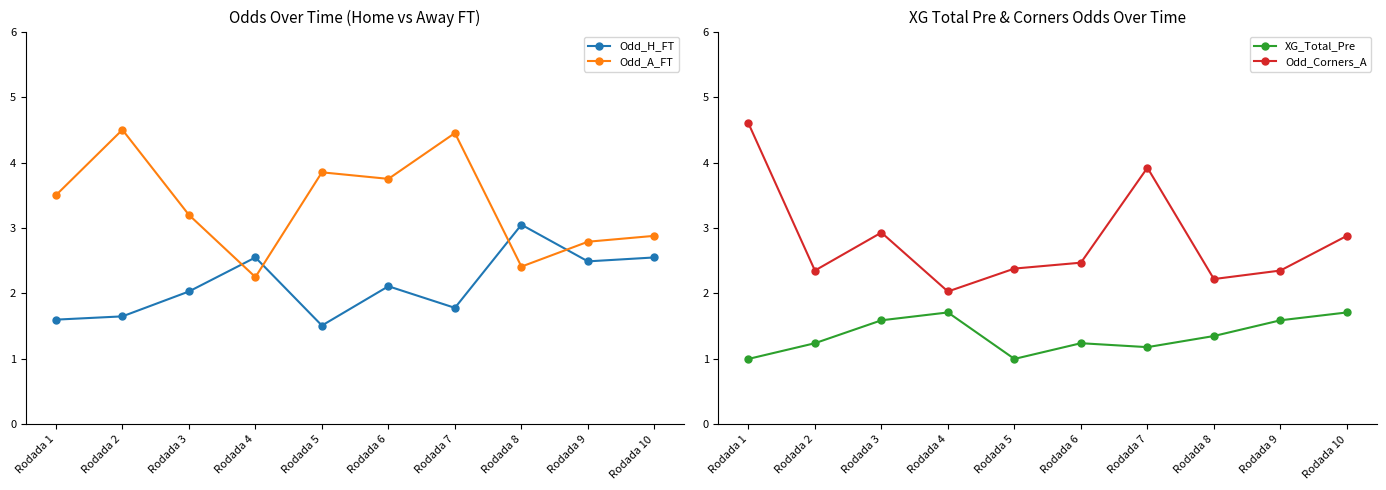

Is it true that Odd_A_FT equals 3.6 at Rodada 8?

False